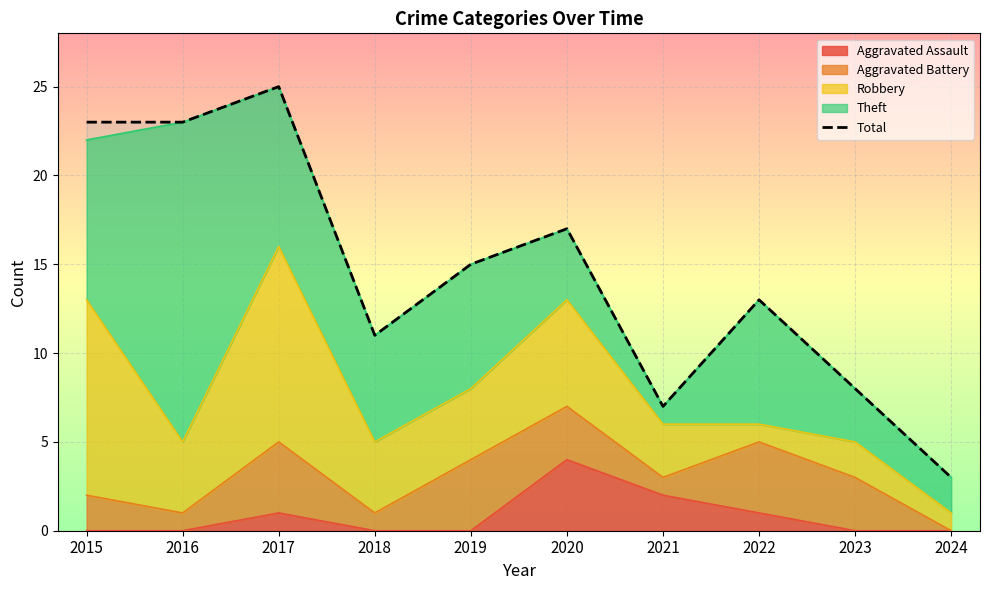

Which label corresponds to the largest value in the chart?

2017